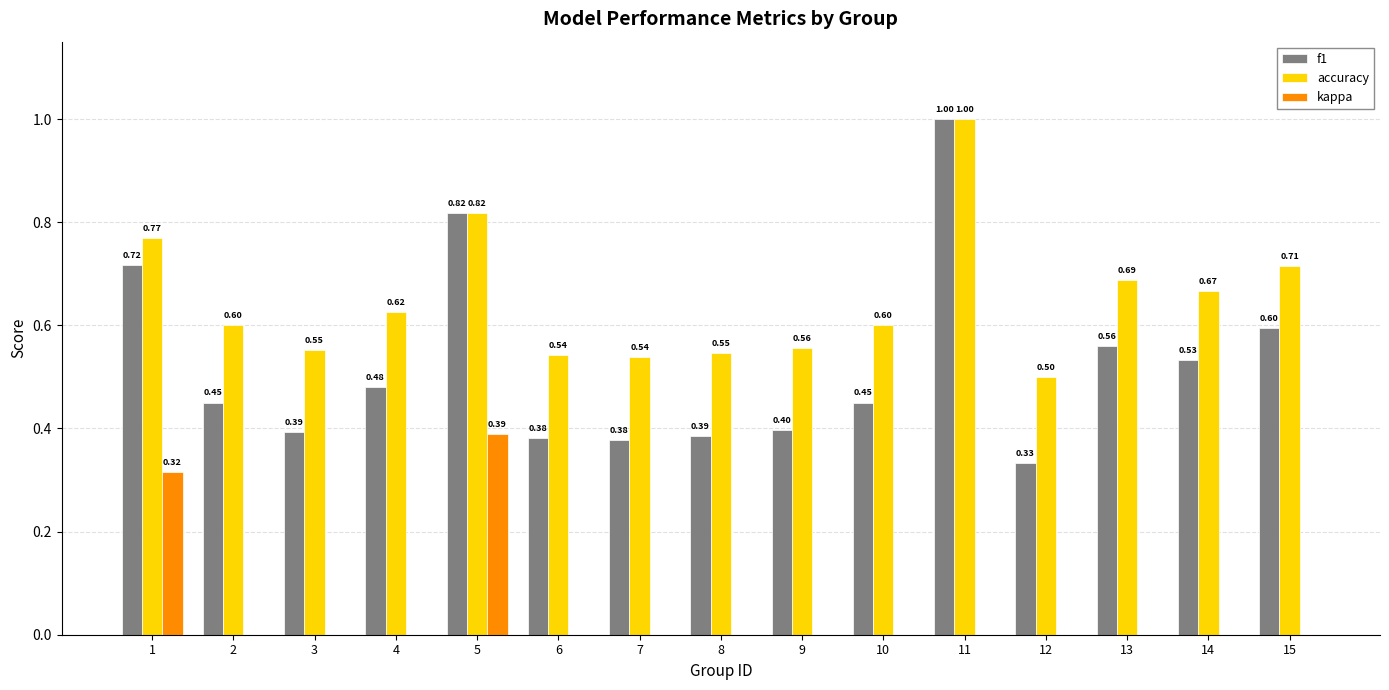

How many values in the kappa series exceed 0?

2